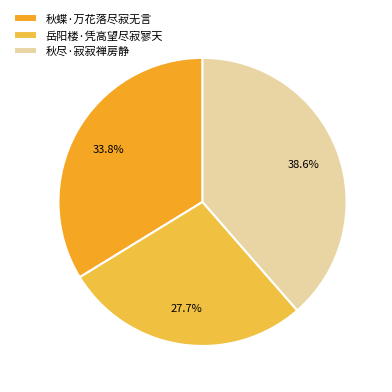

What is the change in value from 岳阳楼·凭高望尽寂寥天 to 秋尽·寂寂禅房静?

+95909